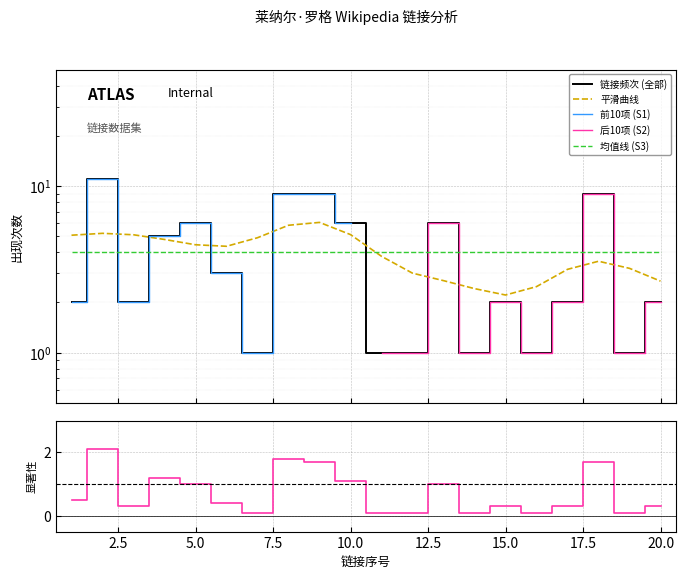

Reading right to left, extract all data points from this chart.

2	1	9	2	1	2	1	6	1	1	6	9	9	1	3	6	5	2	11	2